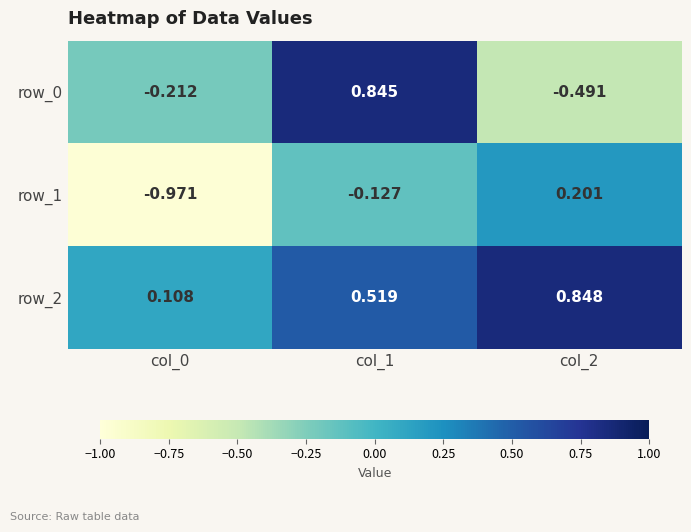

Which series has the largest range (max minus min)?

row_0